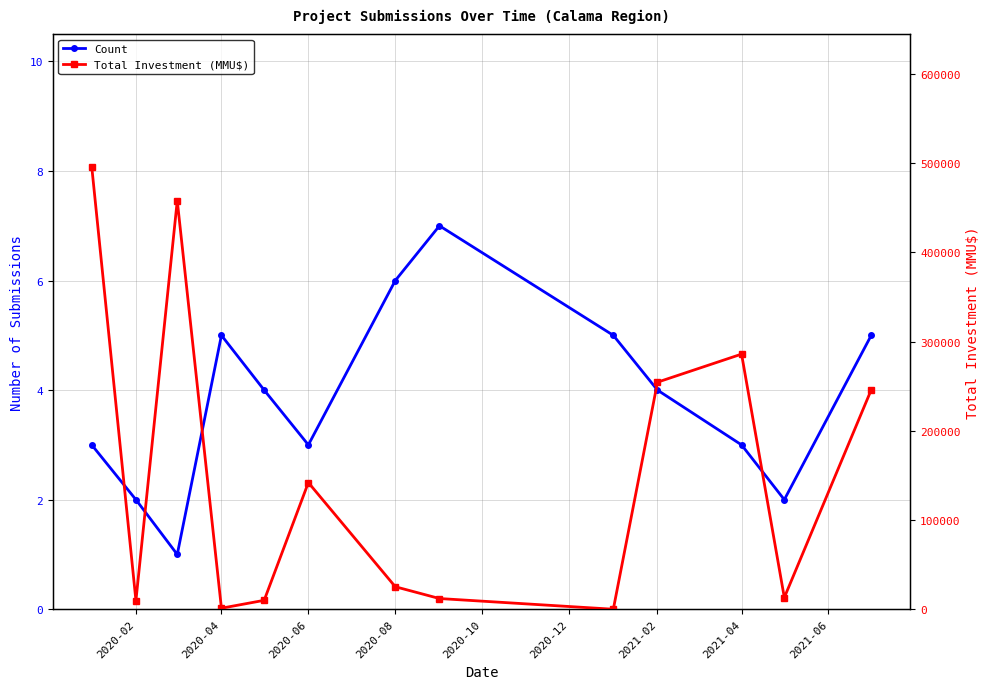

Is the value of Total Investment (MMU$) at 2020-06 greater than the value of Count at 2020-12?

Yes